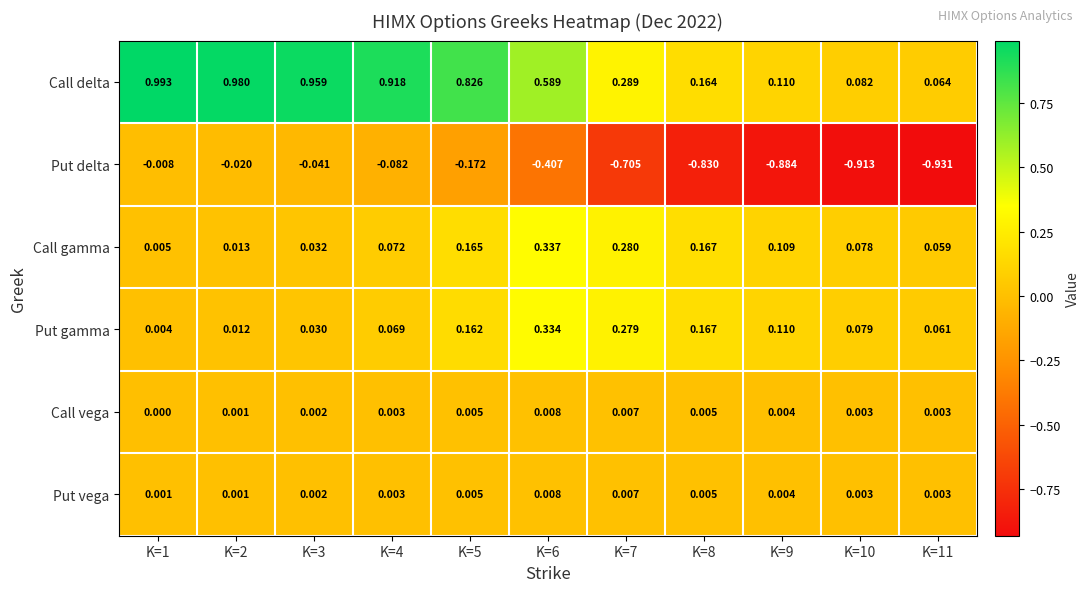

Between K=1 and K=2, which series saw the biggest shift?

Call delta